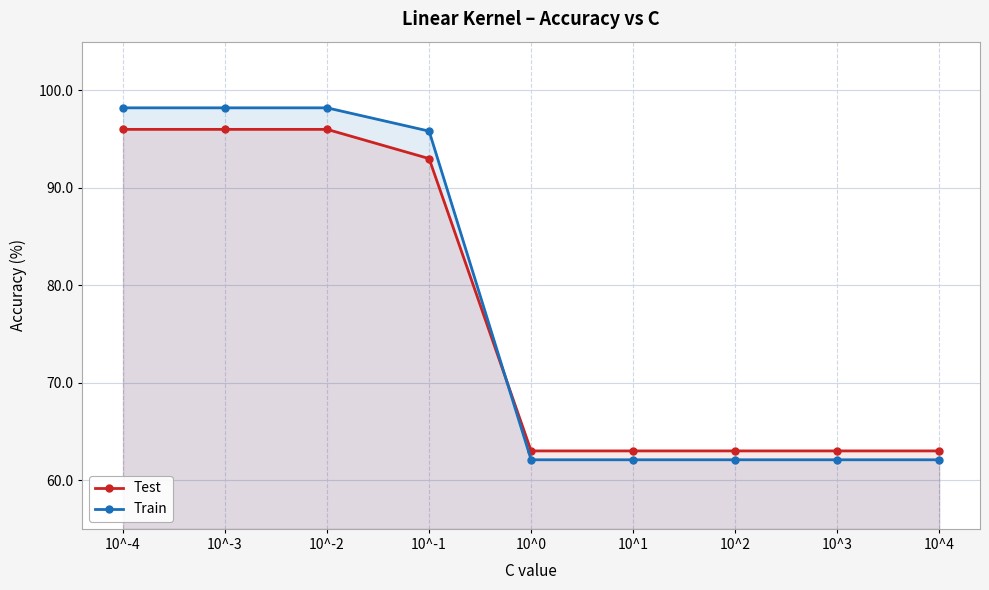

Between which two adjacent categories do Test and Train first intersect?

10^-1 and 10^0